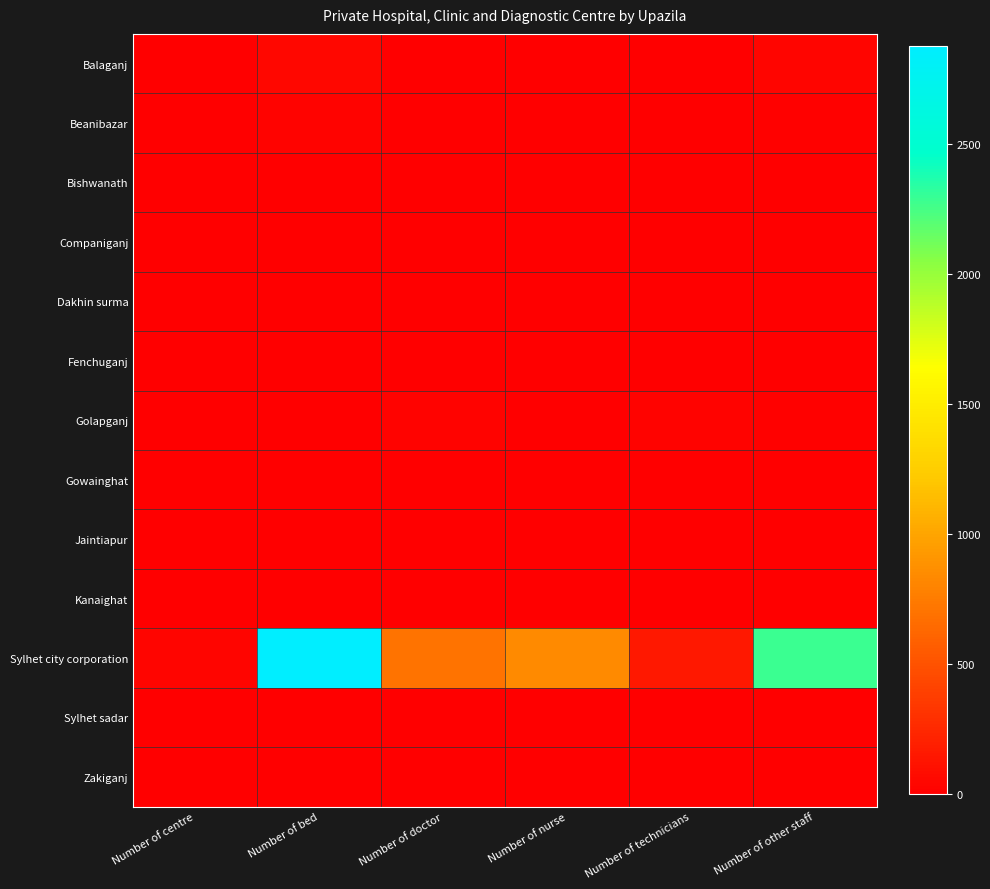

How many distinct data groups are displayed?

13